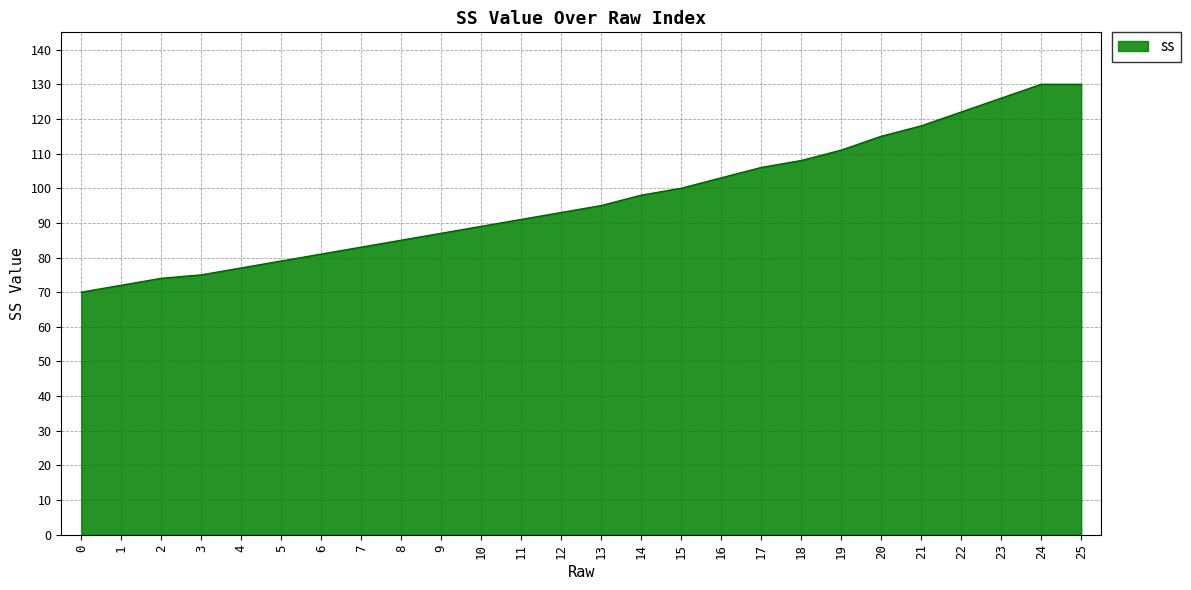

Reading right to left, list all the values displayed in this chart.

130	130	126	122	118	115	111	108	106	103	100	98	95	93	91	89	87	85	83	81	79	77	75	74	72	70